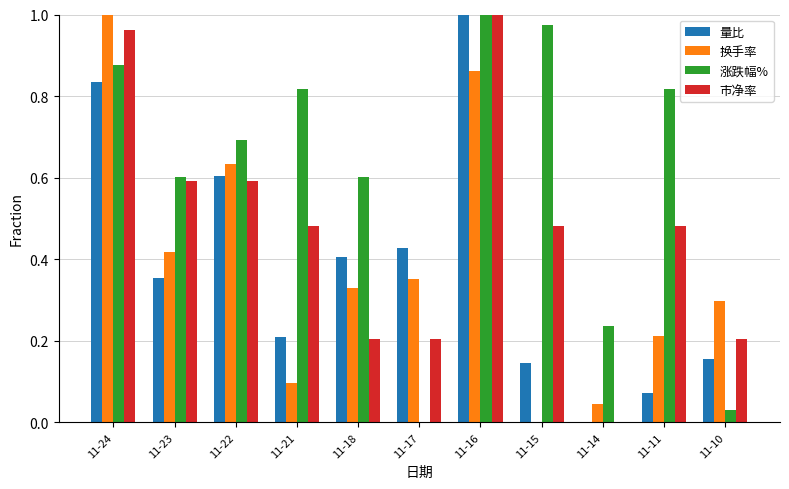

Is the value of 涨跌幅% at 11-18 greater than the value of 换手率 at 11-10?

Yes